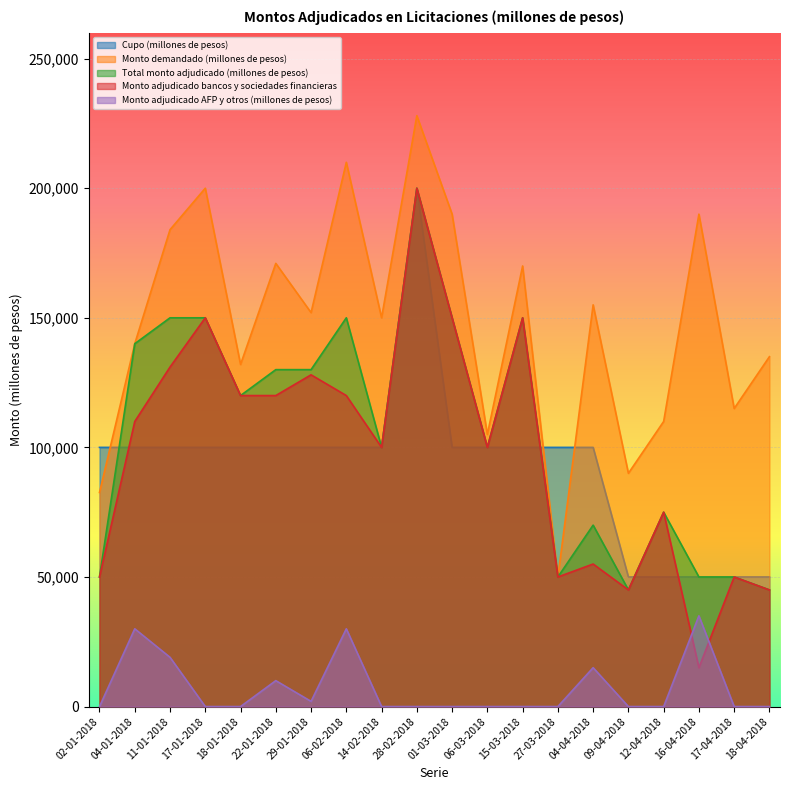

Reading left to right, list all the values displayed in this chart.

Cupo (millones de pesos): 100000	100000	100000	100000	100000	100000	100000	100000	100000	200000	100000	100000	100000	100000	100000	50000	50000	50000	50000	50000
Monto demandado (millones de pesos): 82600	140000	184000	200000	132000	171000	152000	210000	150000	228000	190000	105000	170000	50000	155000	90000	110000	190000	115000	135000
Total monto adjudicado (millones de pesos): 50000	140000	150000	150000	120000	130000	130000	150000	100000	200000	150000	100000	150000	50000	70000	45000	75000	50000	50000	45000
Monto adjudicado bancos y sociedades financieras: 50000	110000	131000	150000	120000	120000	128000	120000	100000	200000	150000	100000	150000	50000	55000	45000	75000	15000	50000	45000
Monto adjudicado AFP y otros (millones de pesos): 0	30000	19000	0	0	10000	2000	30000	0	0	0	0	0	0	15000	0	0	35000	0	0